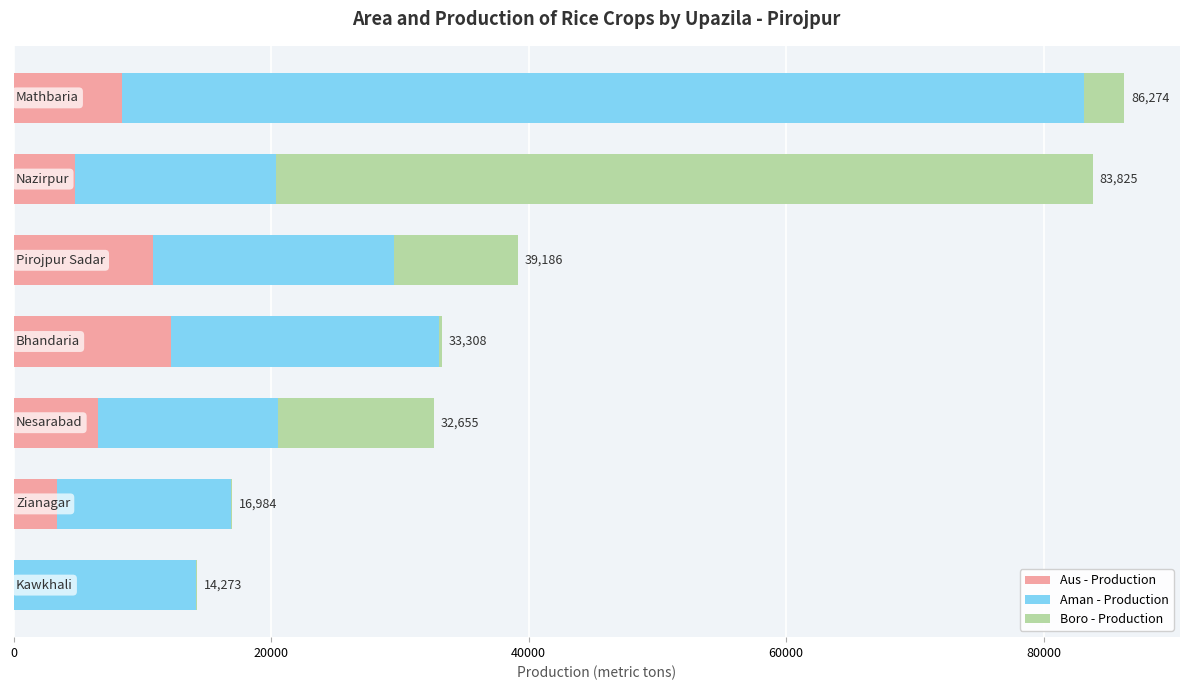

What is the highest value of the Aus - Production series?

12229